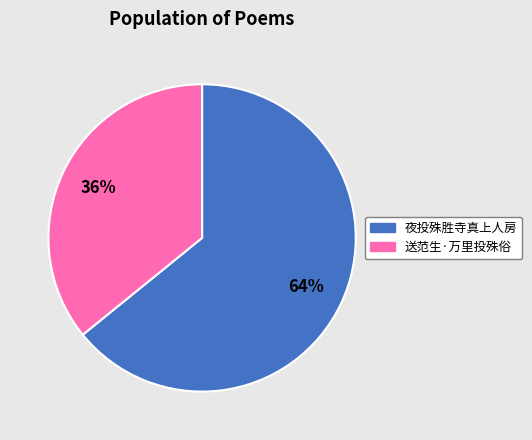

To the nearest percent, what is the difference between the largest and smallest slice percentages?

28%